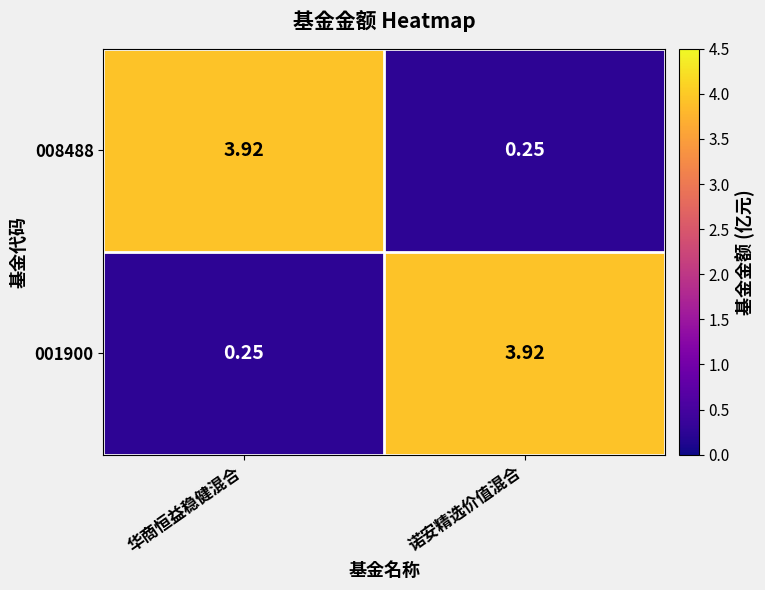

Rank the categories by 008488 value from highest to lowest.

华商恒益稳健混合, 诺安精选价值混合